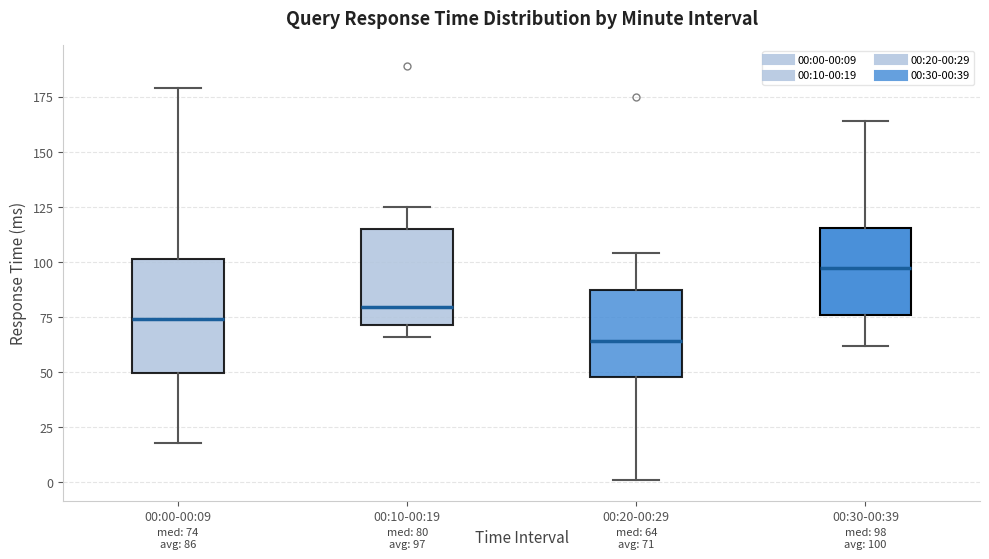

Comparing the boxes themselves (not the whiskers), which one is the tallest?

00:00-00:09